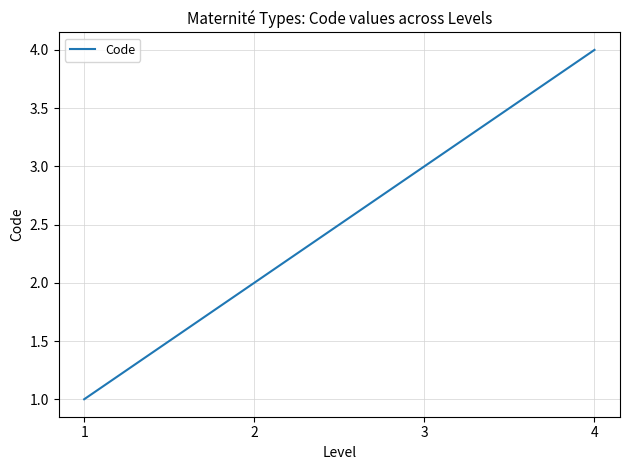

Between 2 and 4, which is larger?

4